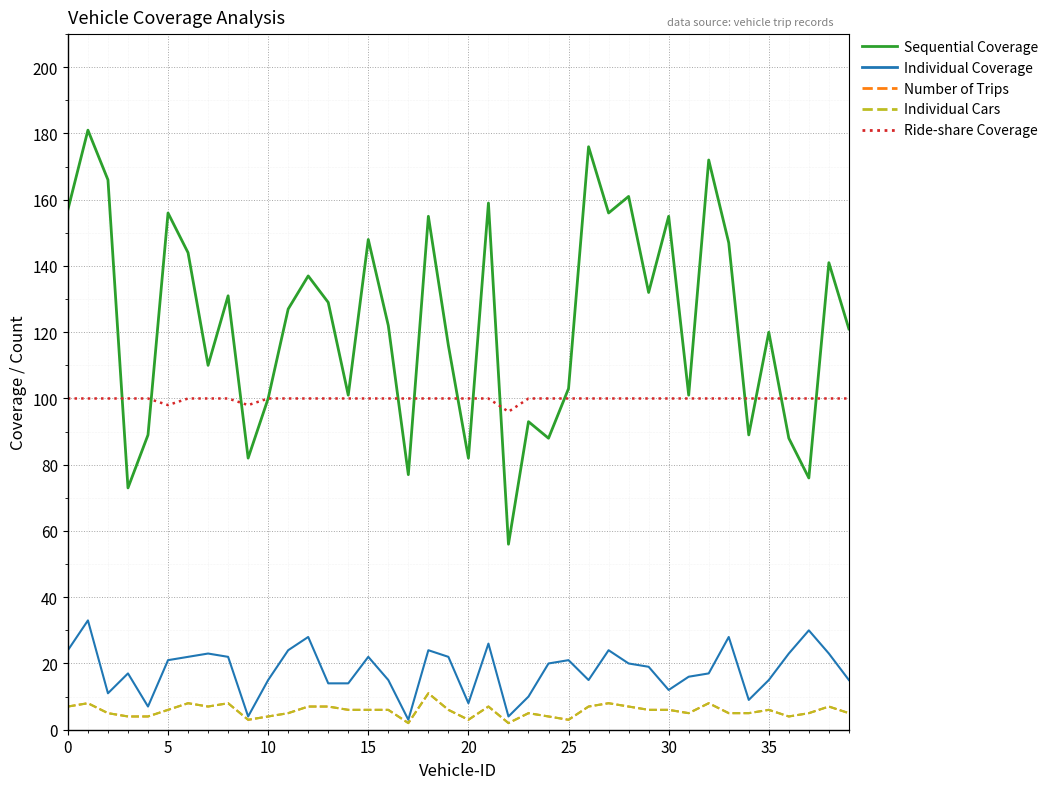

Does the chart have visible grid lines?

Yes